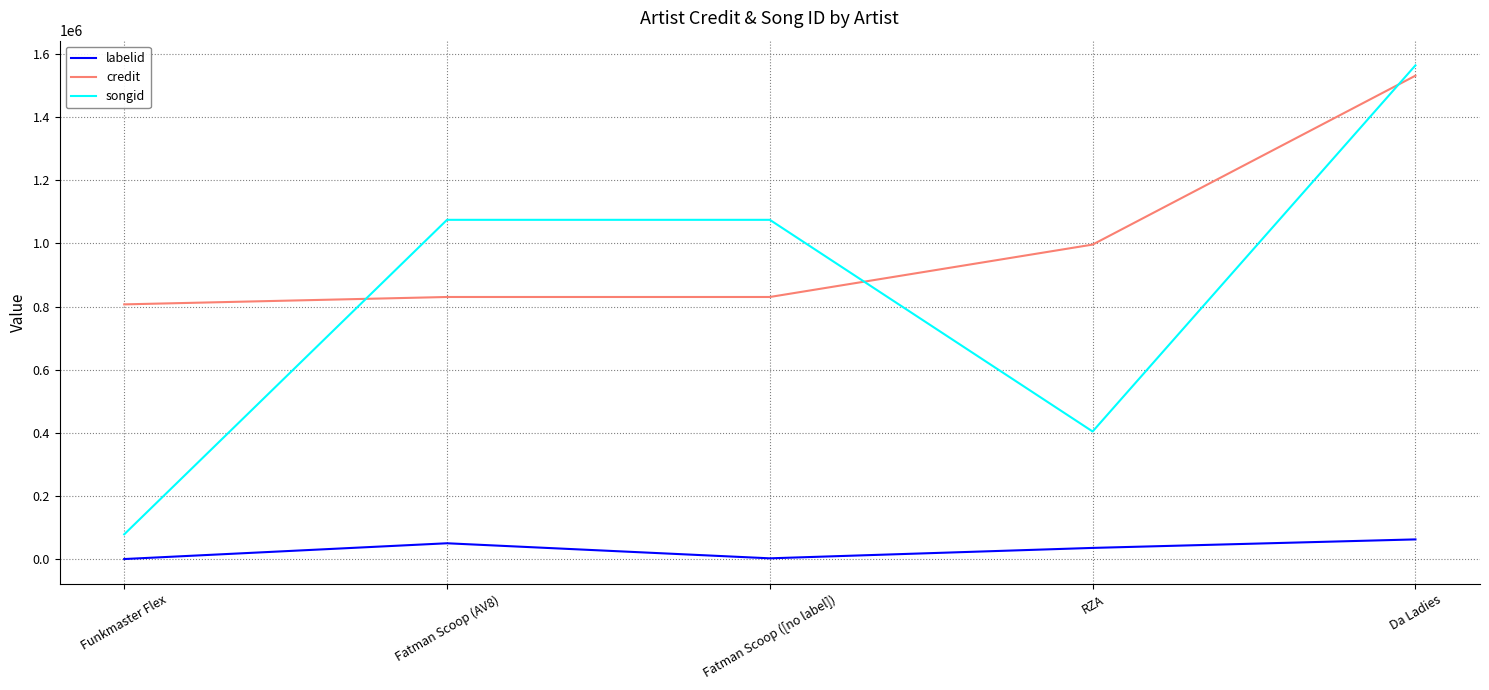

What is the difference between the maximum and minimum values in the labelid series?

62187